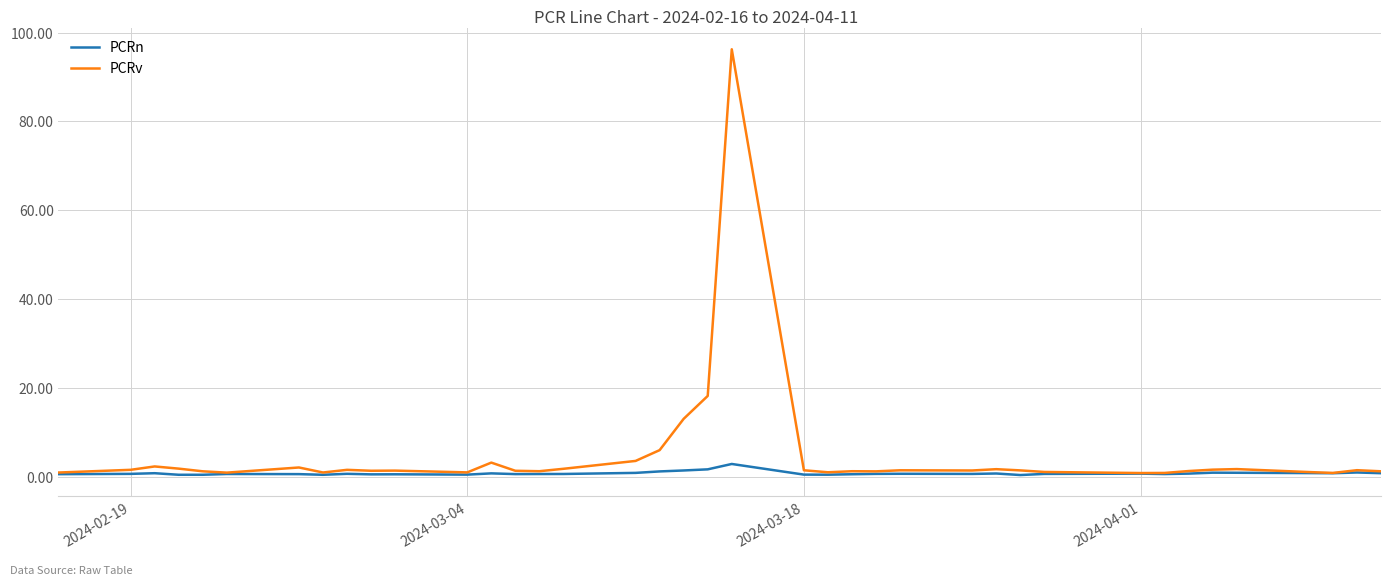

Which series has the largest range (max minus min)?

PCRv